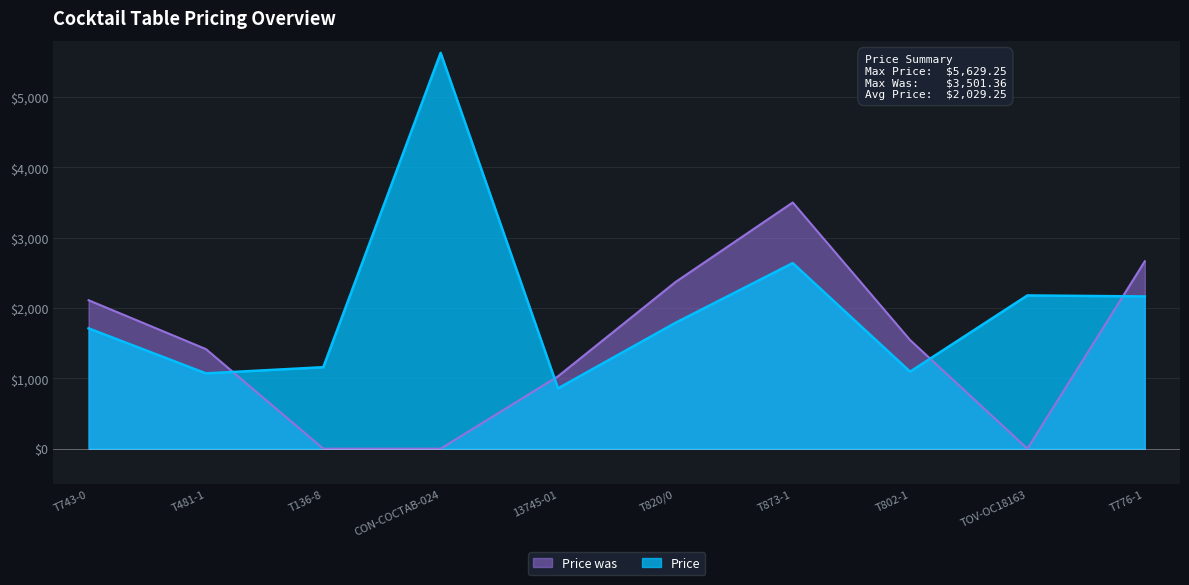

What is the label of the 5th point from the right?

T820/0